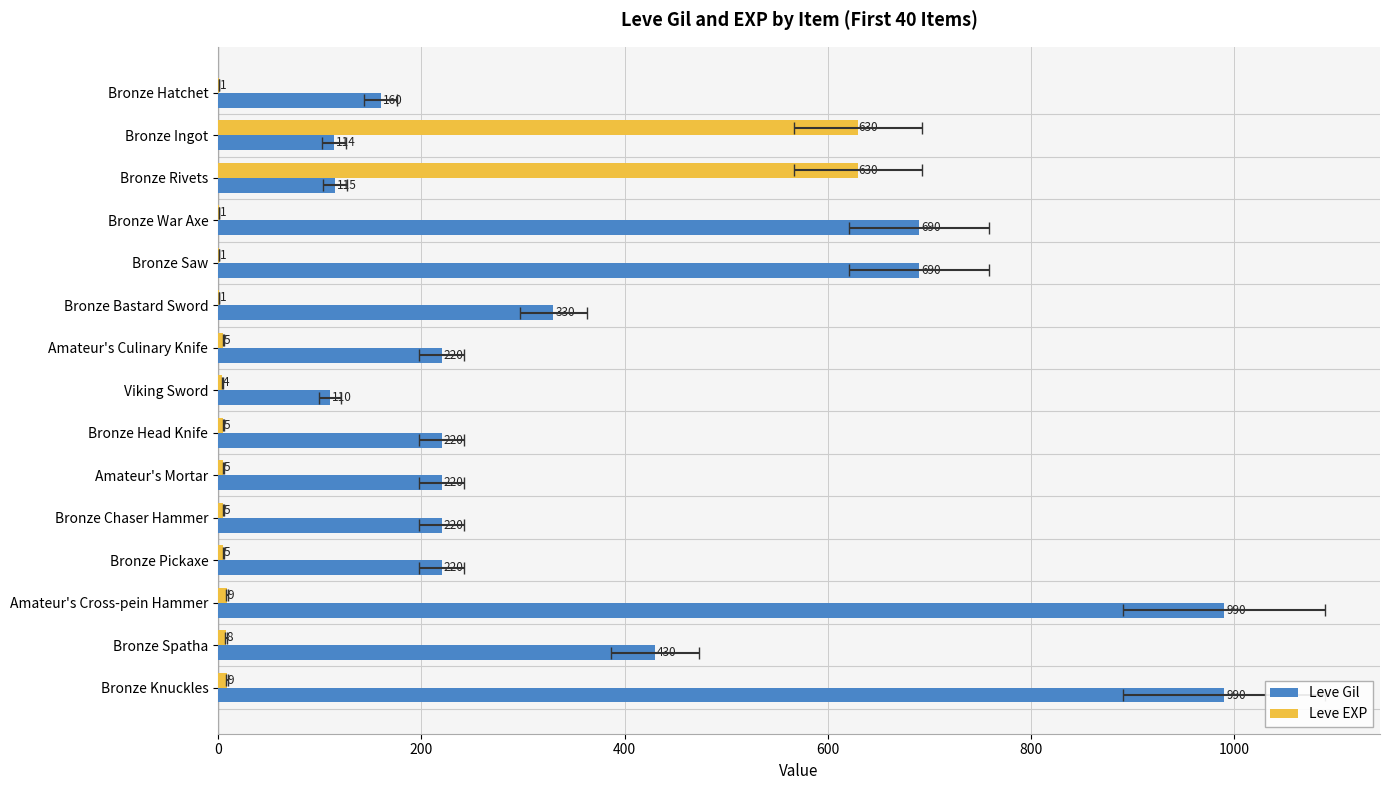

Which series has the largest range (max minus min)?

Leve Gil